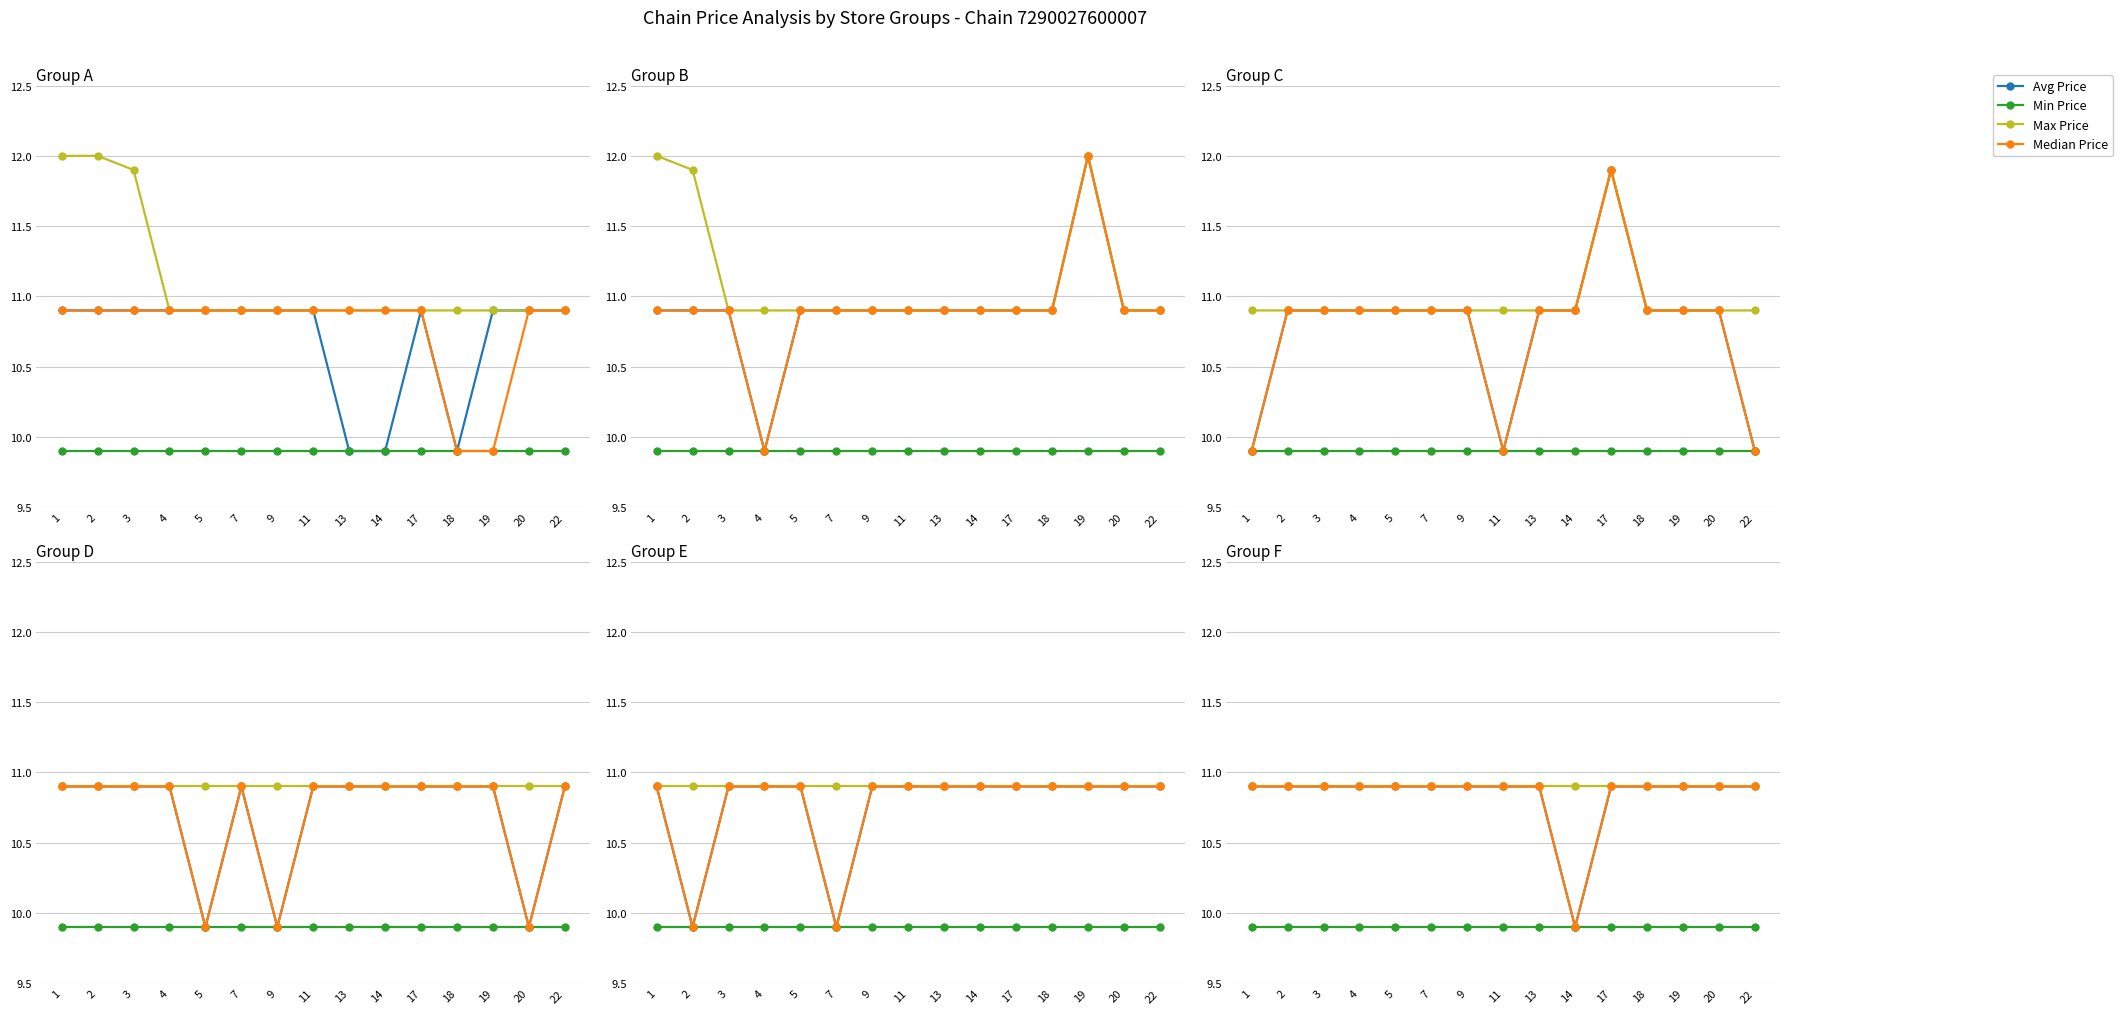

At which category is the sum across all series the highest?

1